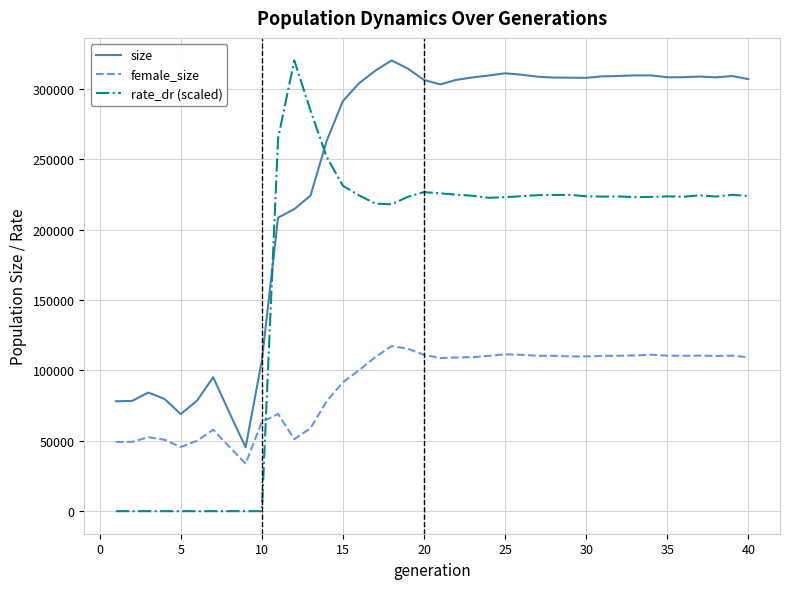

List the series in order of their overall mean, lowest first.

female_size, rate_dr (scaled), size